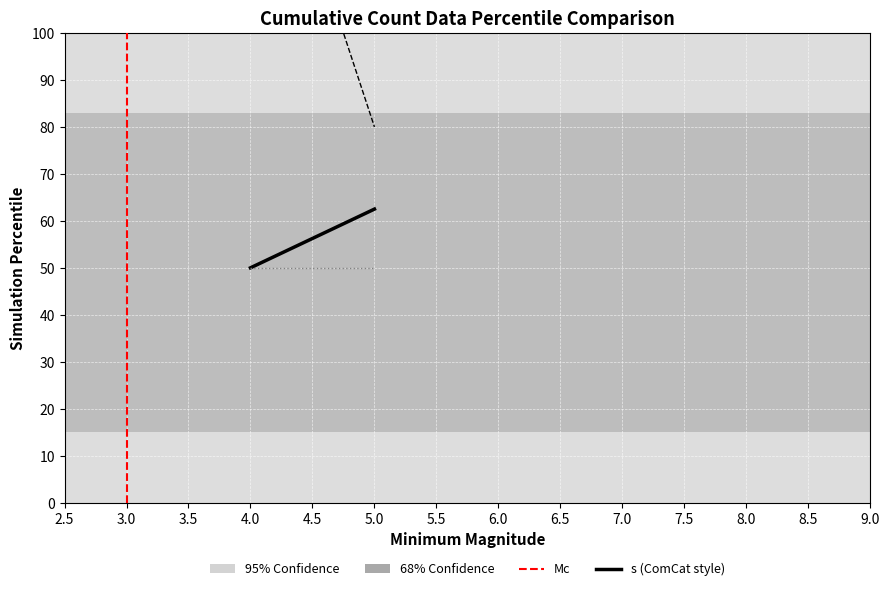

What is the sum of the y values at 5.0 and 4.0?

100.0